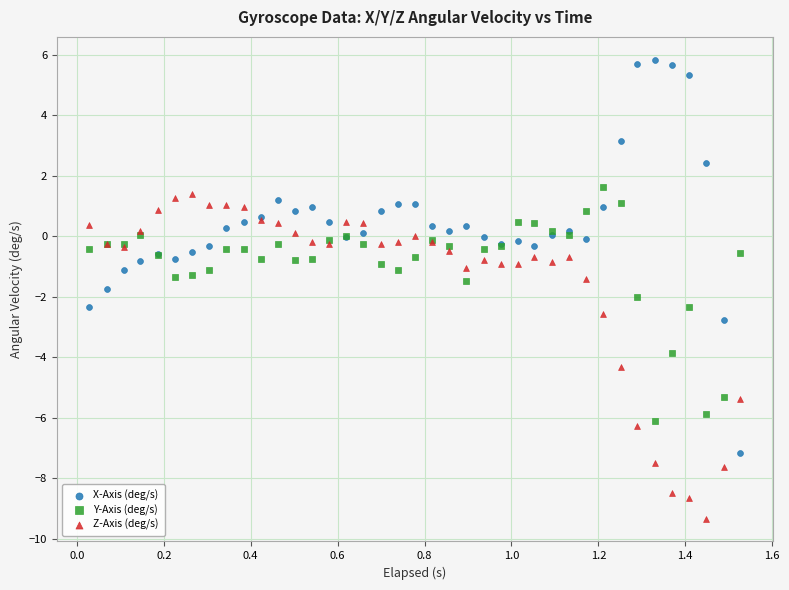

What are all the series names shown in the legend?

X-Axis (deg/s), Y-Axis (deg/s), Z-Axis (deg/s)